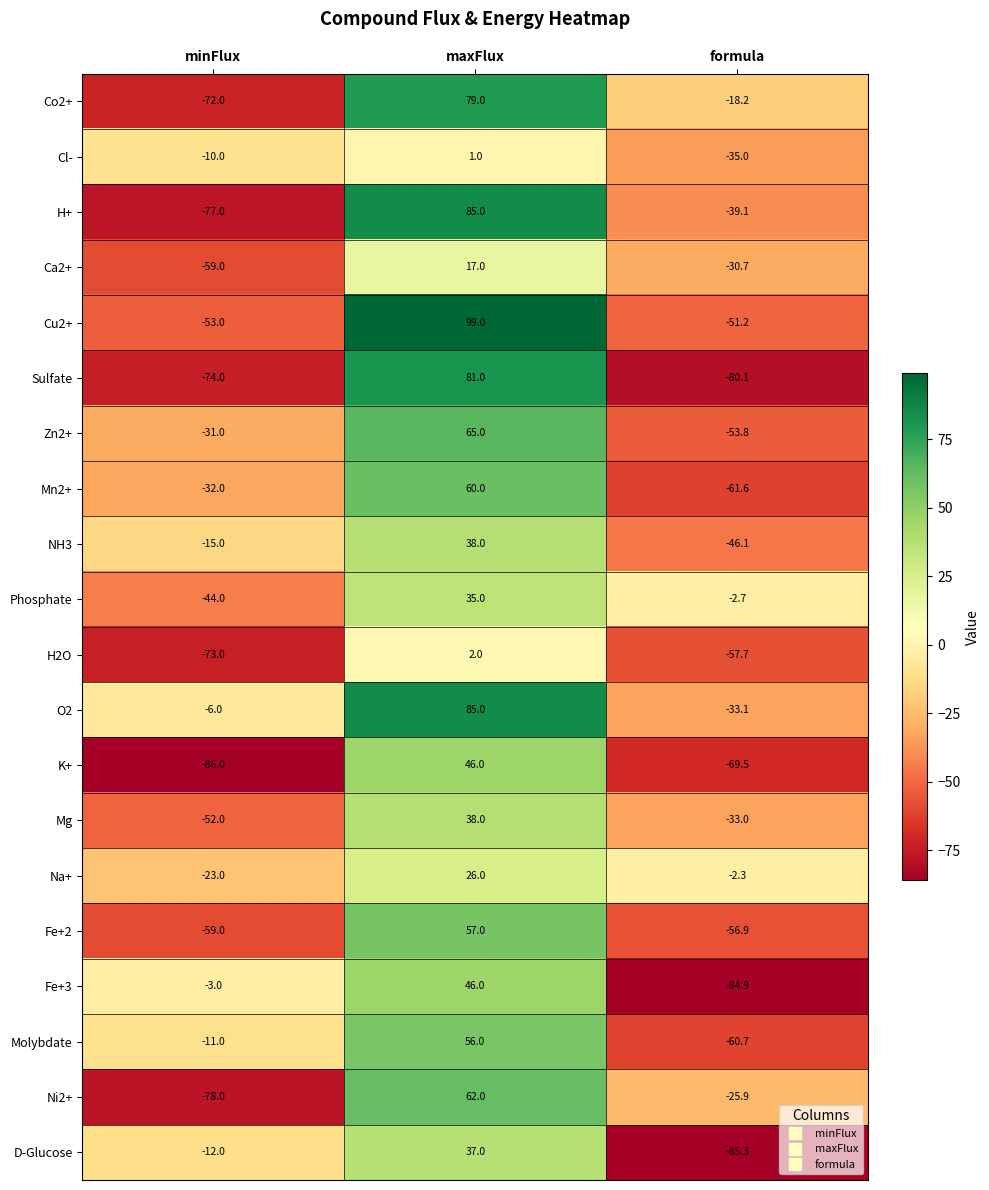

Rank the series at formula from highest to lowest value.

Na+, Phosphate, Co2+, Ni2+, Ca2+, Mg, O2, Cl-, H+, NH3, Cu2+, Zn2+, Fe+2, H2O, Molybdate, Mn2+, K+, Sulfate, Fe+3, D-Glucose